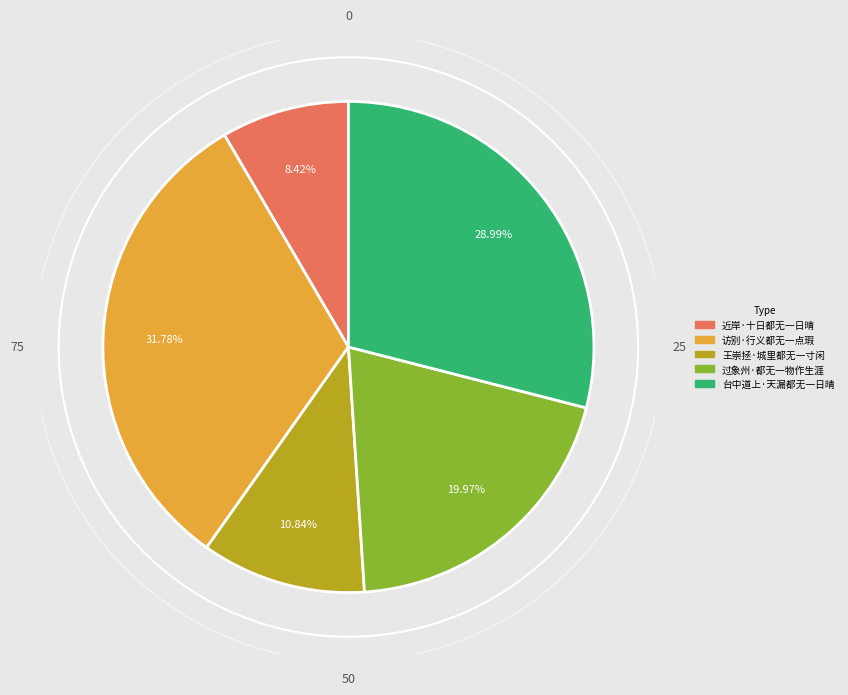

To the nearest percent, what is the average slice percentage?

20%